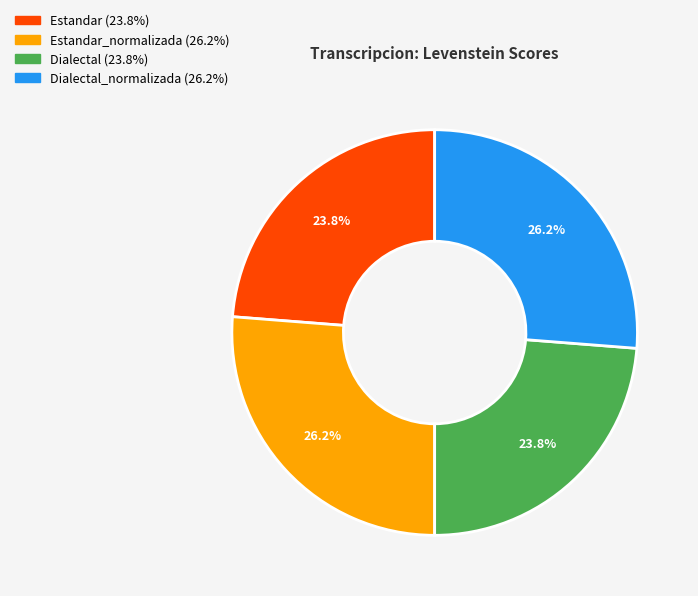

Is there a majority slice in this chart?

No